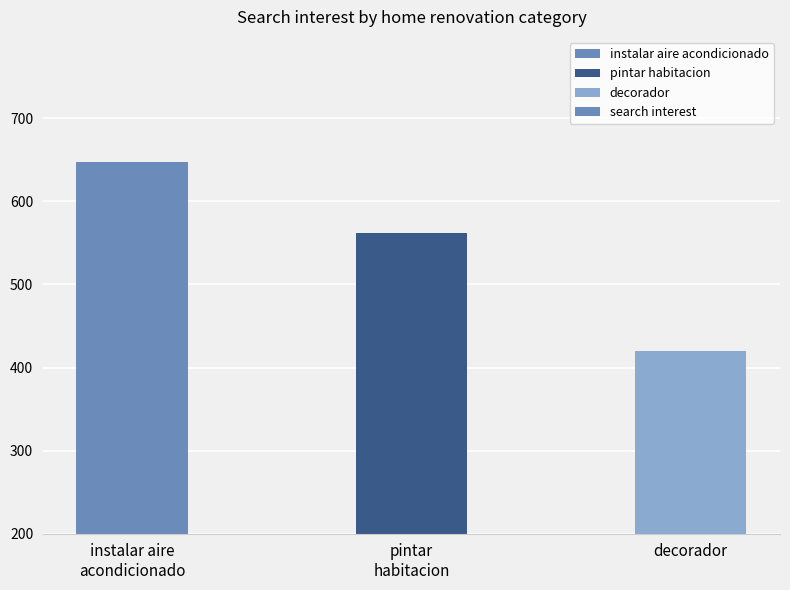

The chart shows a value of 1060 at instalar aire
acondicionado. True or false?

False